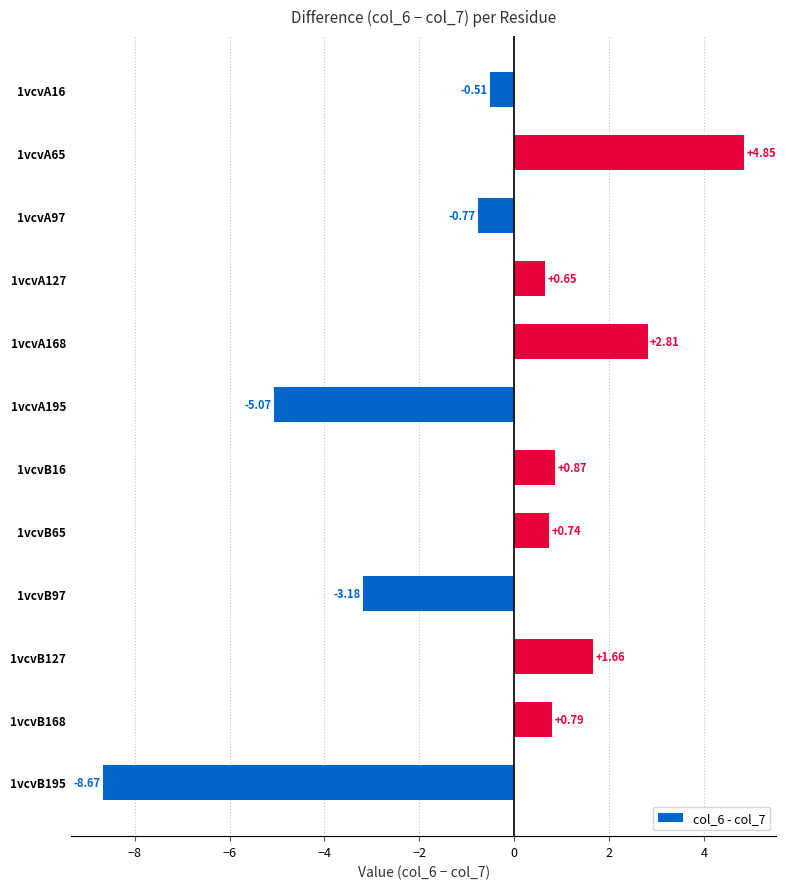

Rank the categories by value from highest to lowest.

1vcvA65, 1vcvA168, 1vcvB127, 1vcvB16, 1vcvB168, 1vcvB65, 1vcvA127, 1vcvA16, 1vcvA97, 1vcvB97, 1vcvA195, 1vcvB195